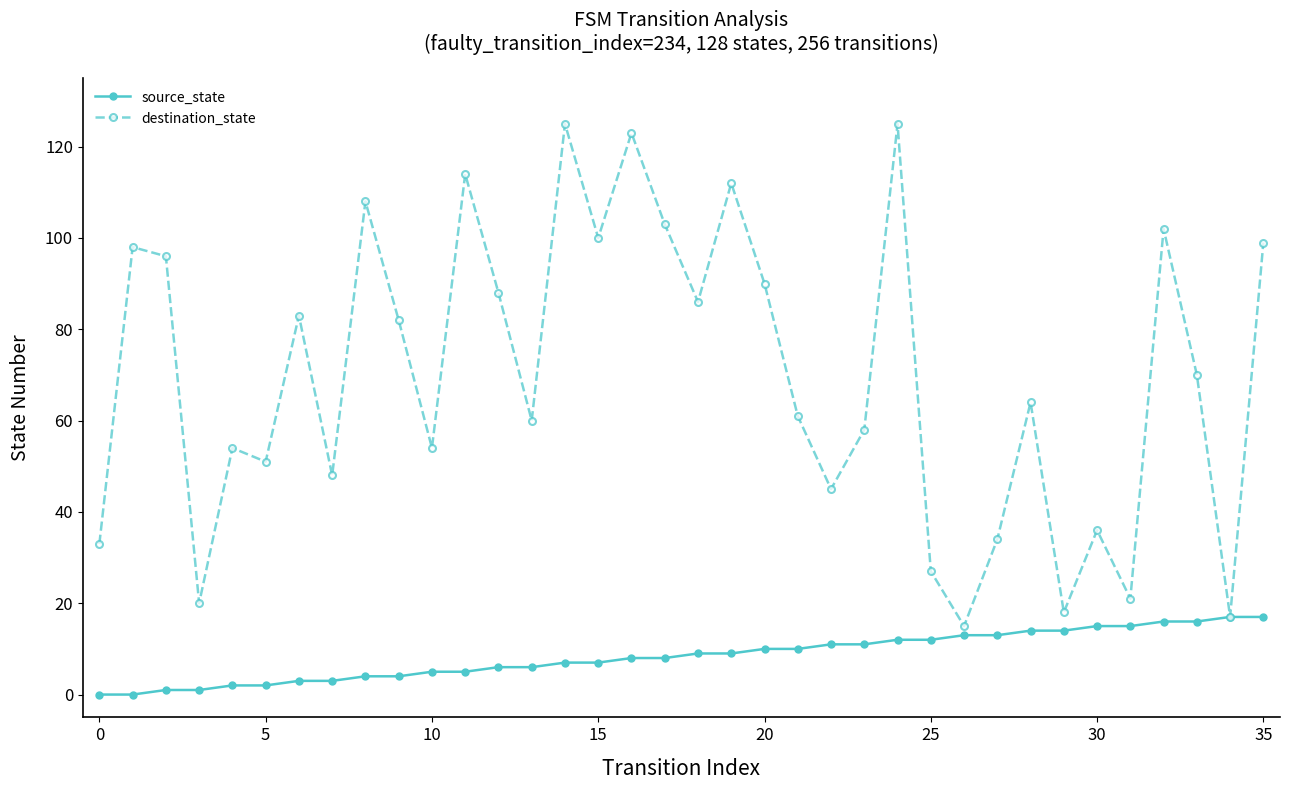

True or false: destination_state has more than 0 interior local peaks.

True